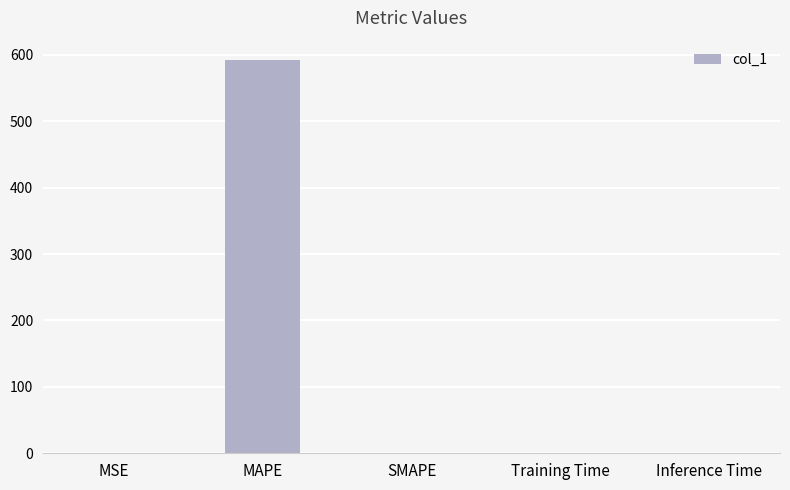

What is the sum of all values?

591.9